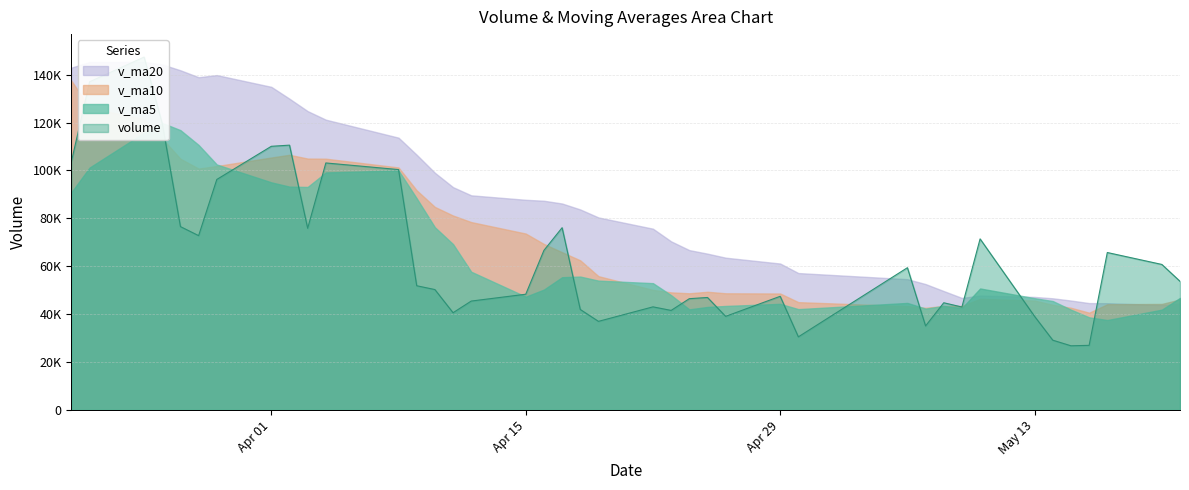

Is it true that v_ma10 equals 116145.8 at 23?

False